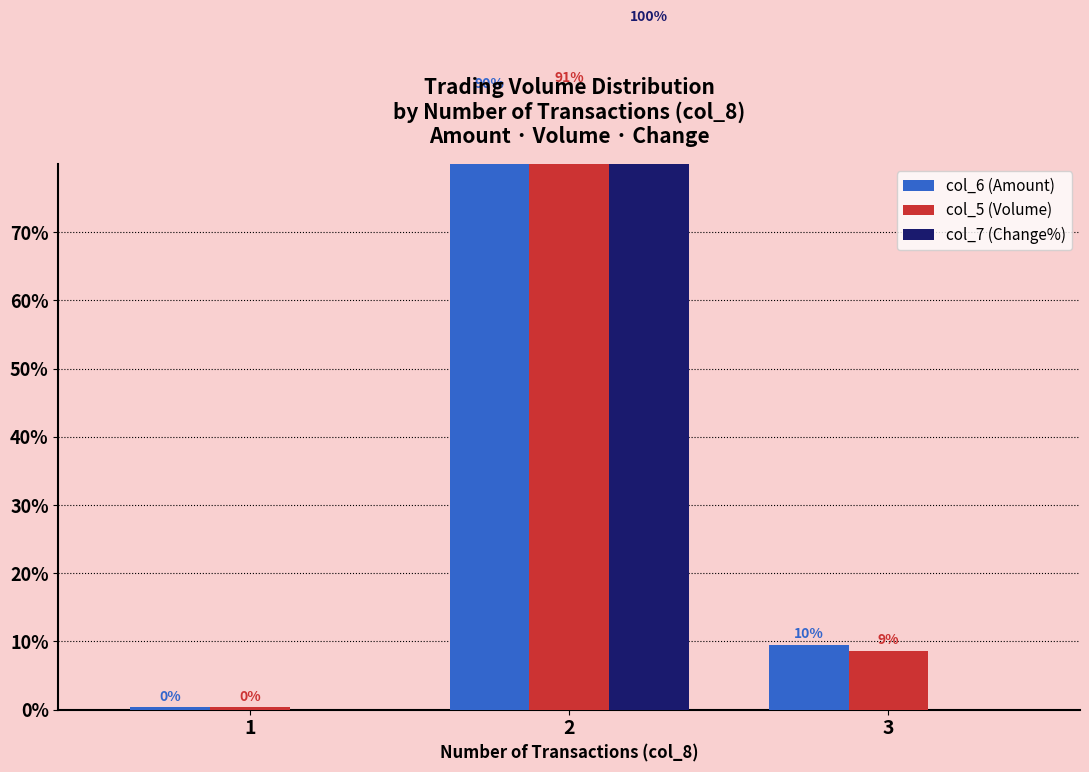

Reading right to left, what are all the values shown in this chart?

col_6 (Amount): 3=9.5	2=90.1	1=0.3
col_5 (Volume): 3=8.7	2=91.0	1=0.3
col_7 (Change%): 3=0.0	2=100.0	1=0.0